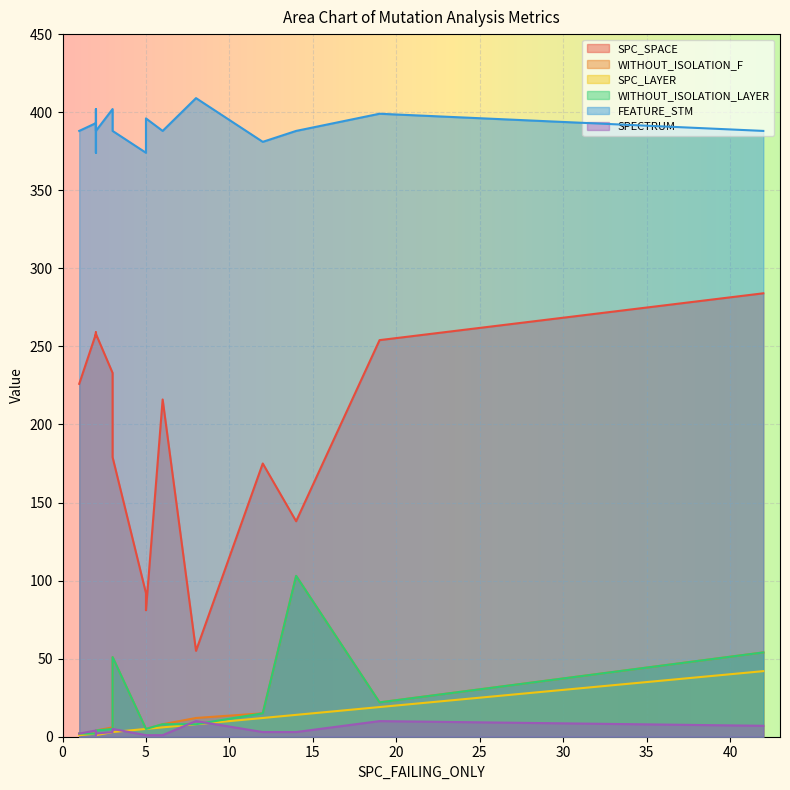

What is the average value of the SPECTRUM series?

4